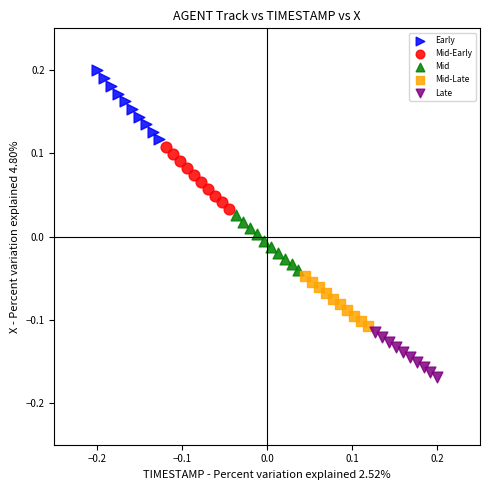

Which series contains the highest Y value?

Early